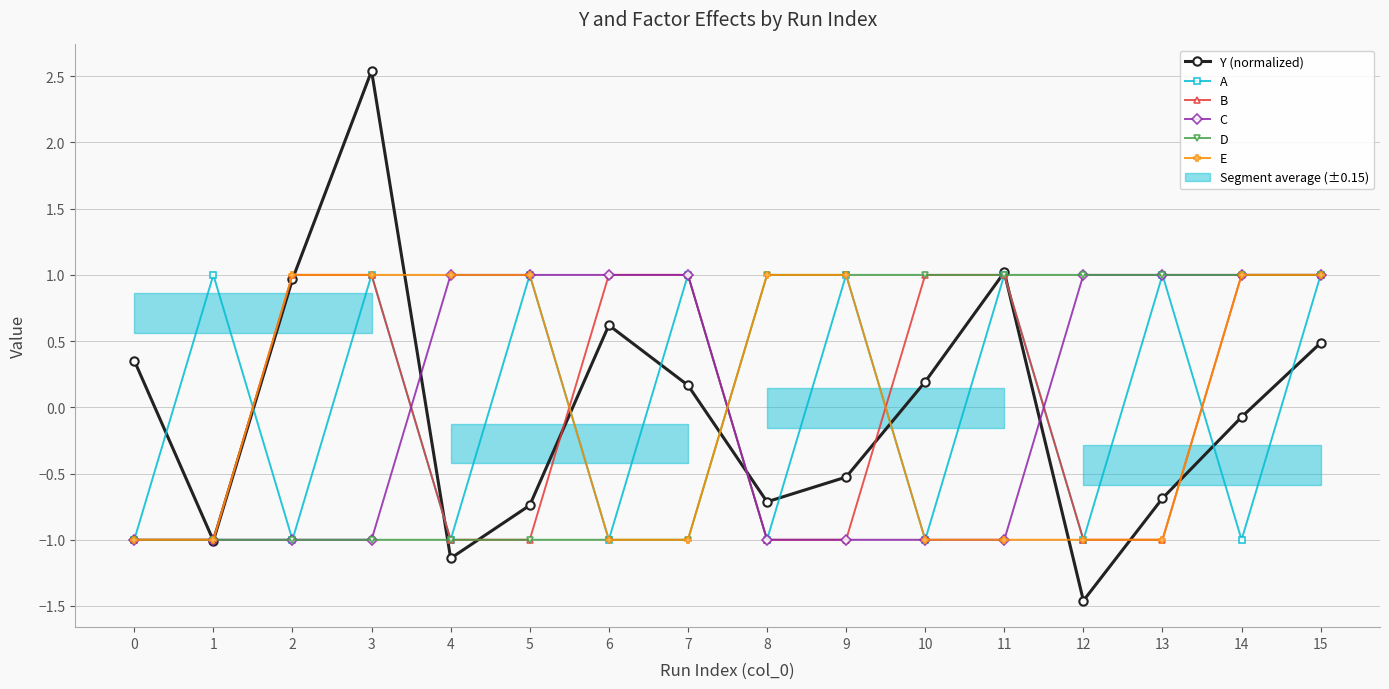

Reading left to right, what are all the values shown in this chart?

Y (normalized): 0.4	-1.0	1.0	2.5	-1.1	-0.7	0.6	0.2	-0.7	-0.5	0.2	1.0	-1.5	-0.7	-0.1	0.5
A: -1.0	1.0	-1.0	1.0	-1.0	1.0	-1.0	1.0	-1.0	1.0	-1.0	1.0	-1.0	1.0	-1.0	1.0
B: -1.0	-1.0	1.0	1.0	-1.0	-1.0	1.0	1.0	-1.0	-1.0	1.0	1.0	-1.0	-1.0	1.0	1.0
C: -1.0	-1.0	-1.0	-1.0	1.0	1.0	1.0	1.0	-1.0	-1.0	-1.0	-1.0	1.0	1.0	1.0	1.0
D: -1.0	-1.0	-1.0	-1.0	-1.0	-1.0	-1.0	-1.0	1.0	1.0	1.0	1.0	1.0	1.0	1.0	1.0
E: -1.0	-1.0	1.0	1.0	1.0	1.0	-1.0	-1.0	1.0	1.0	-1.0	-1.0	-1.0	-1.0	1.0	1.0